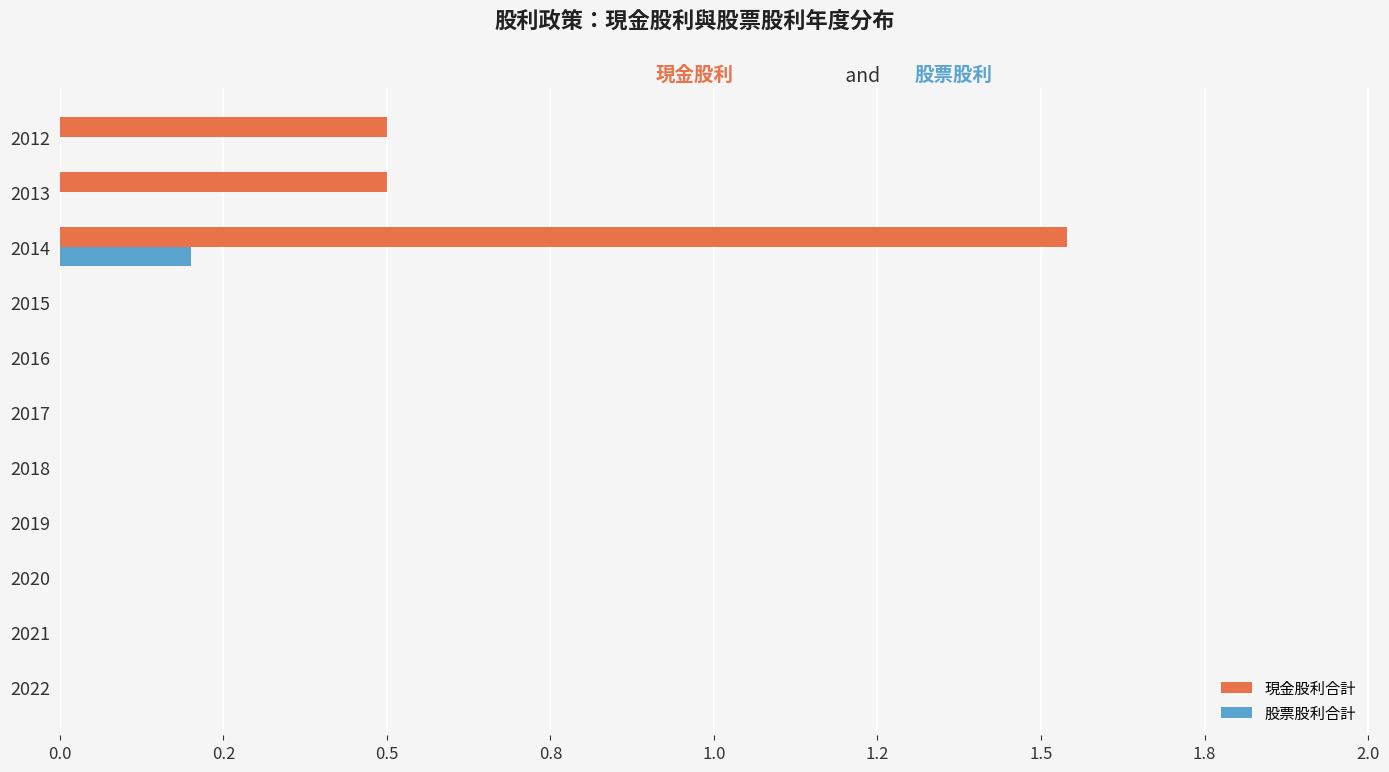

What are all the series names shown in the legend?

現金股利合計, 股票股利合計